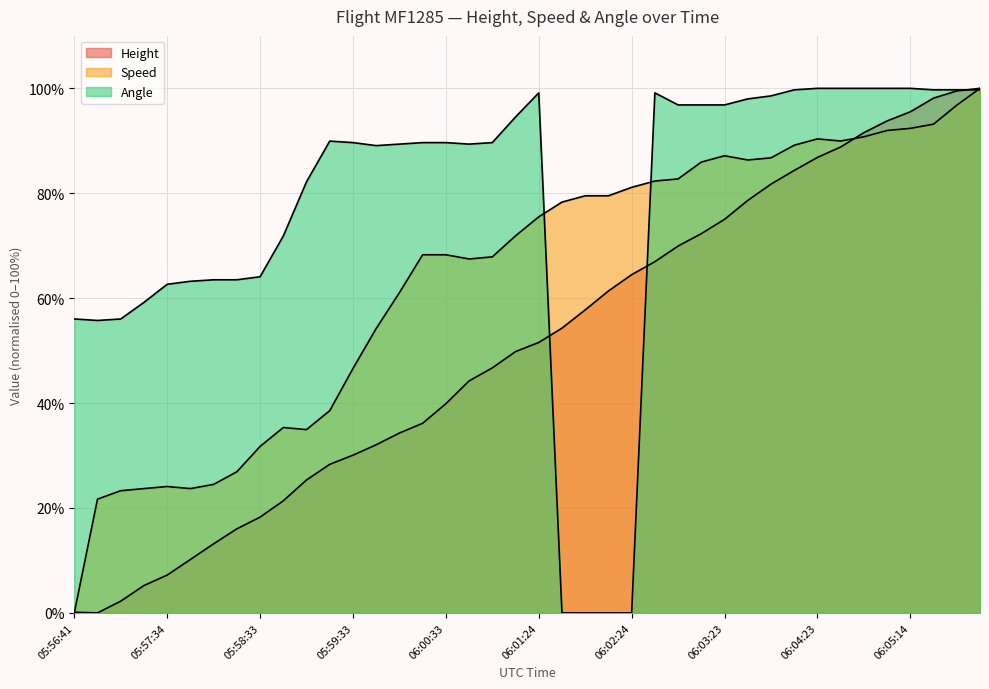

What is the value of the Height point at the 30th from the left?

78.6